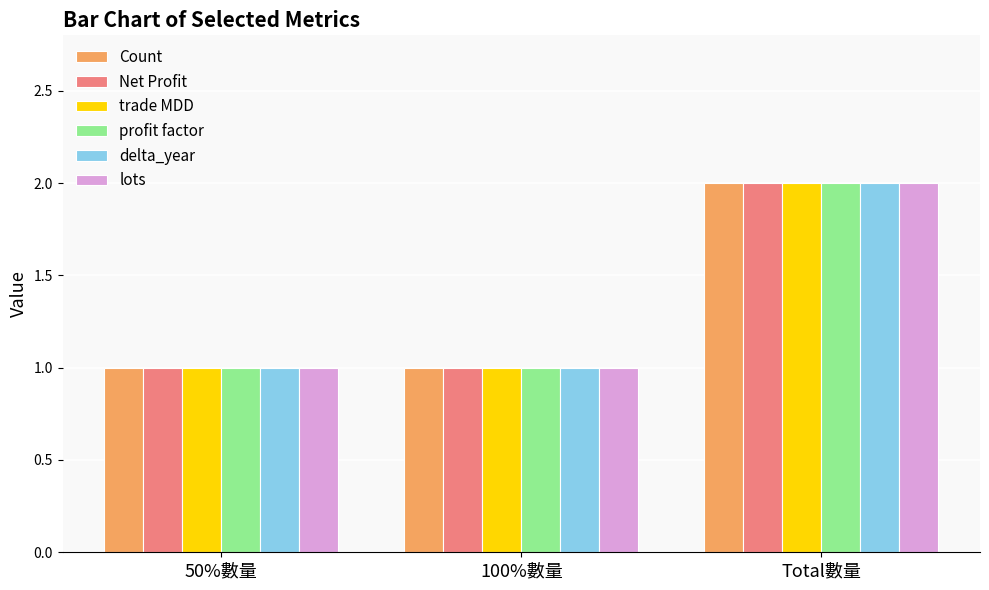

Does the chart contain stacked bars?

No